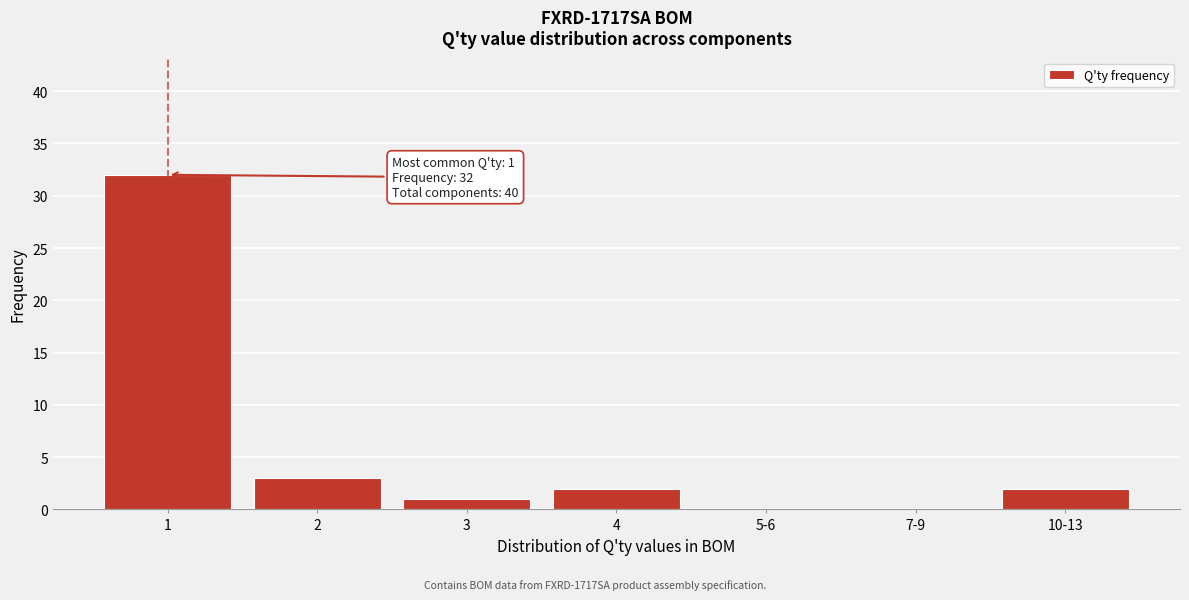

Reading left to right, list all the values displayed in this chart.

1=32	2=3	3=1	4=2	5-6=0	7-9=0	10-13=2